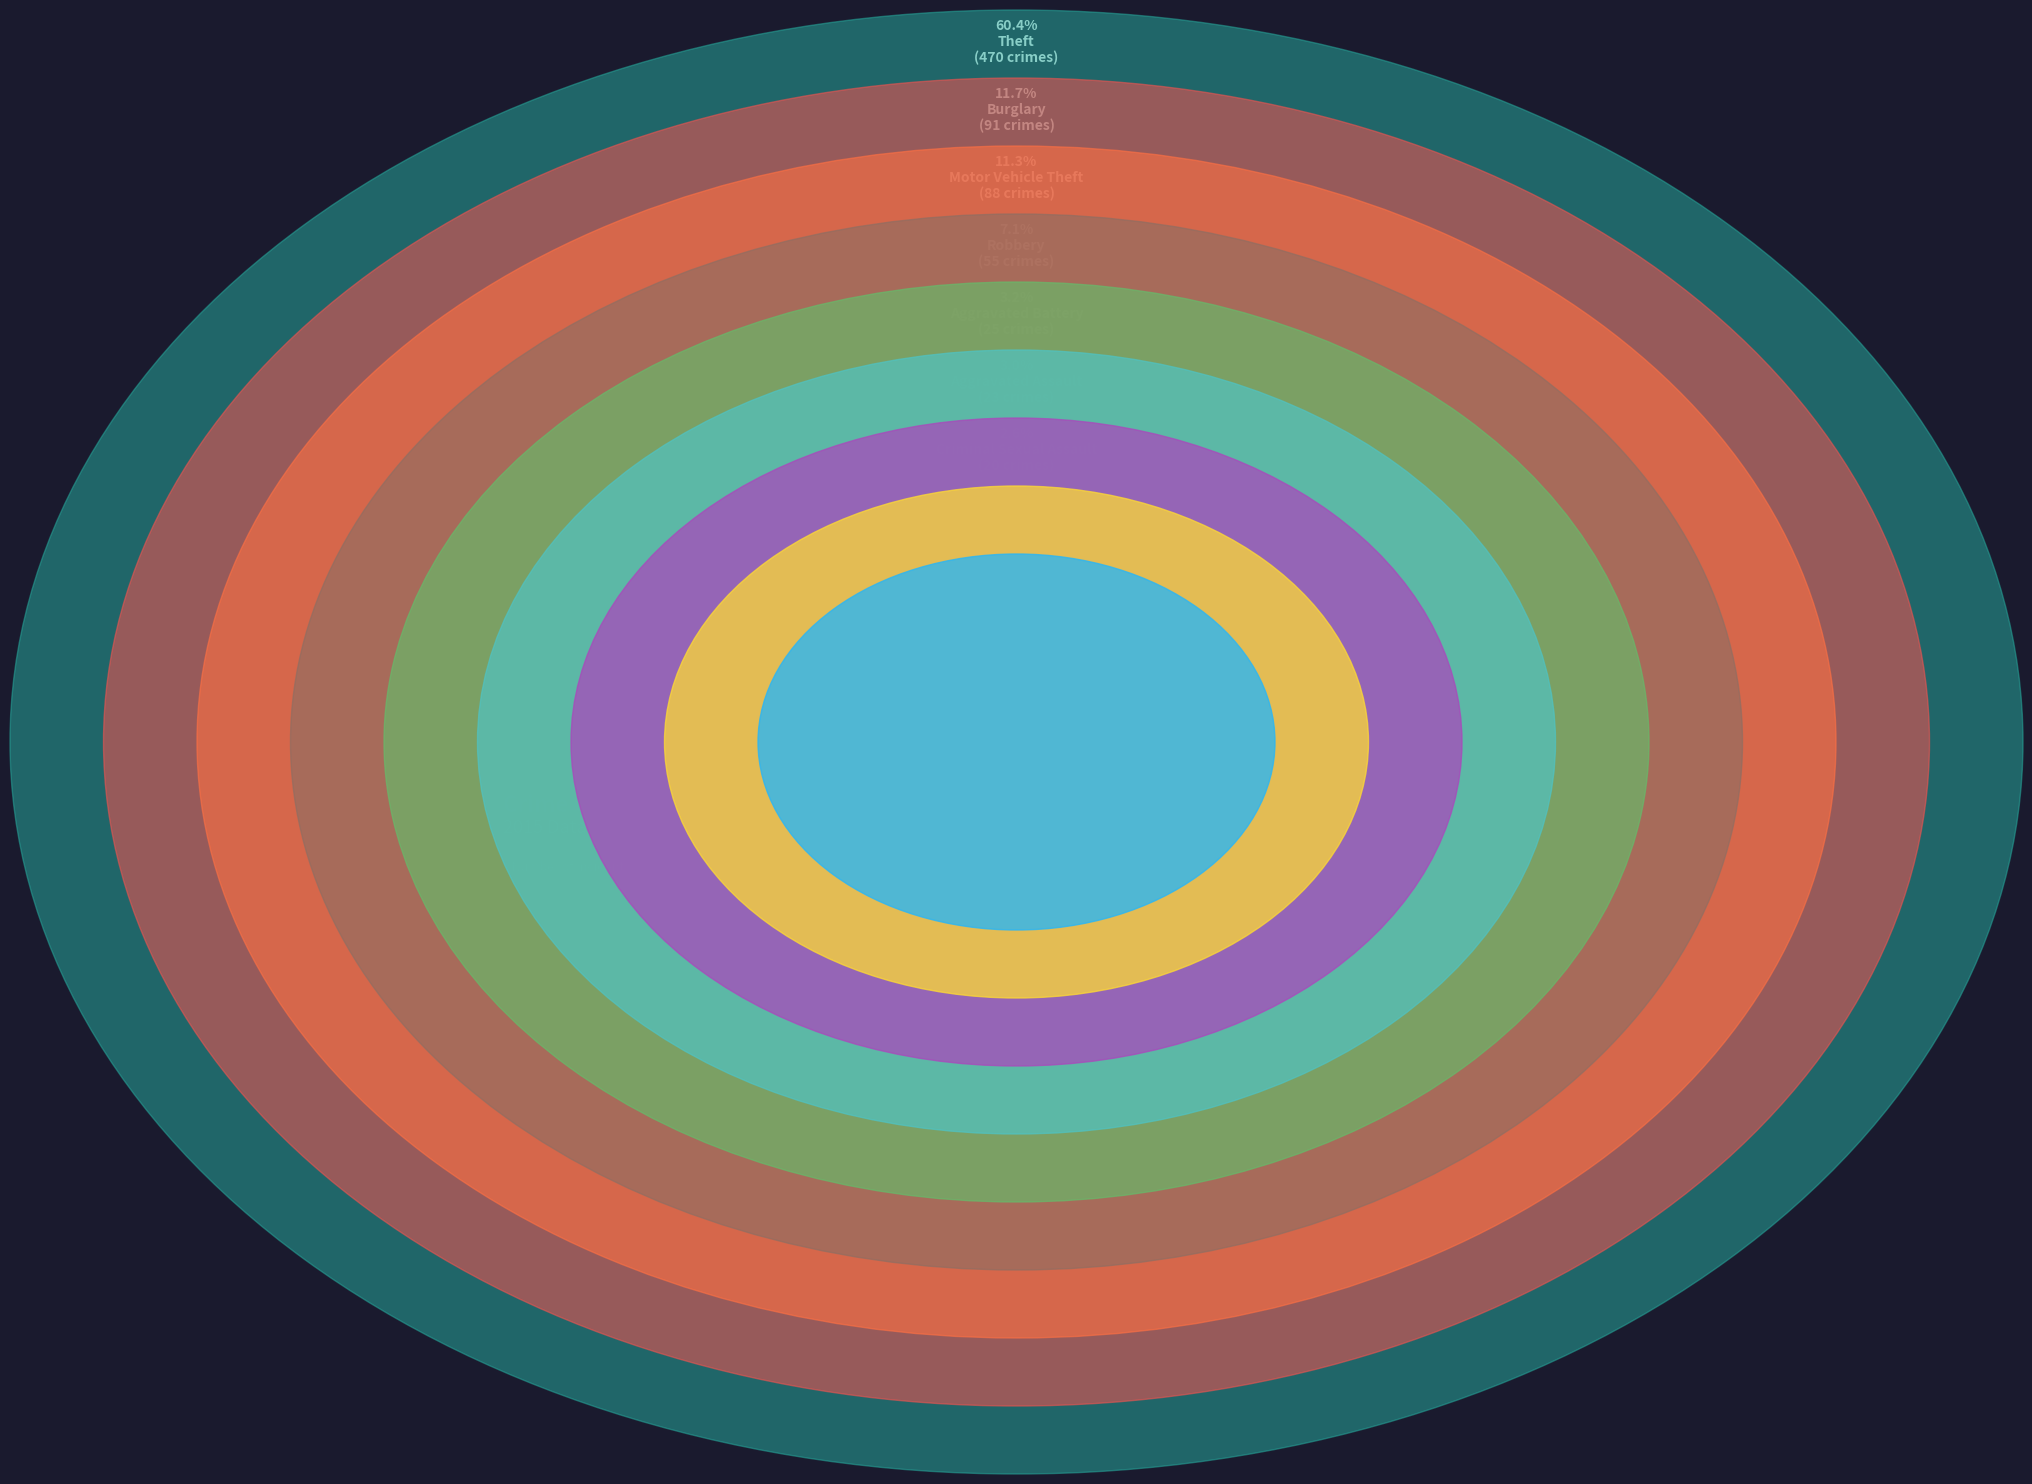

Is the sum of Robbery and Aggravated Assault greater than half?

No